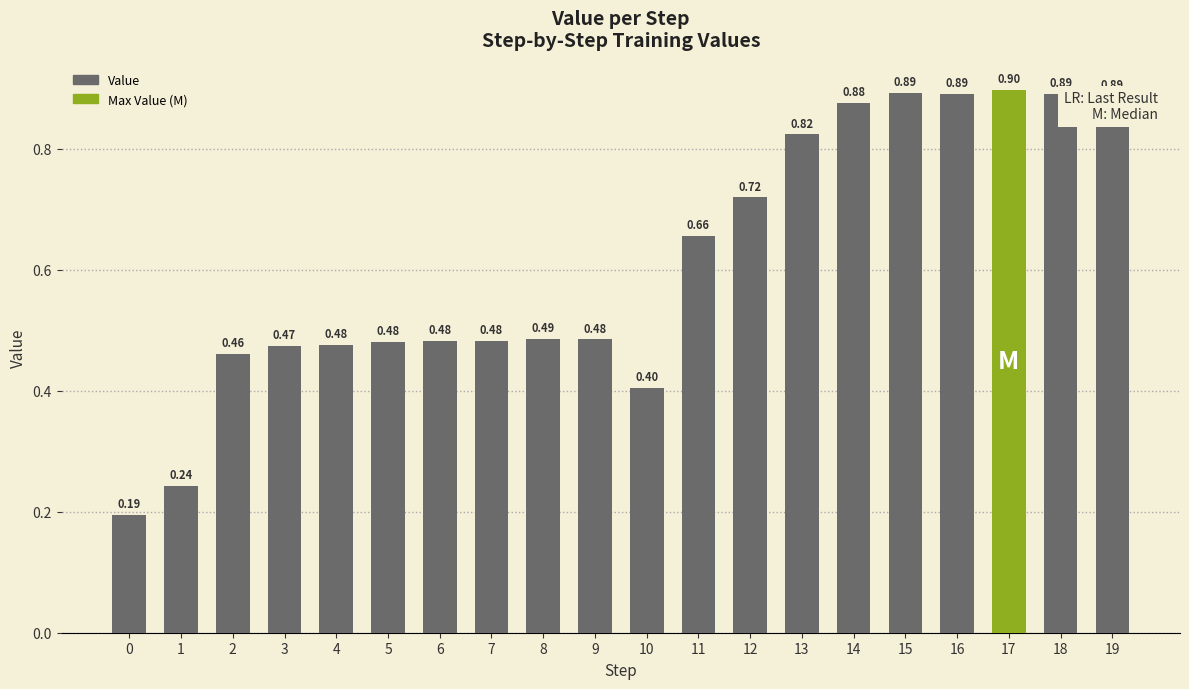

What is the average value?

0.6